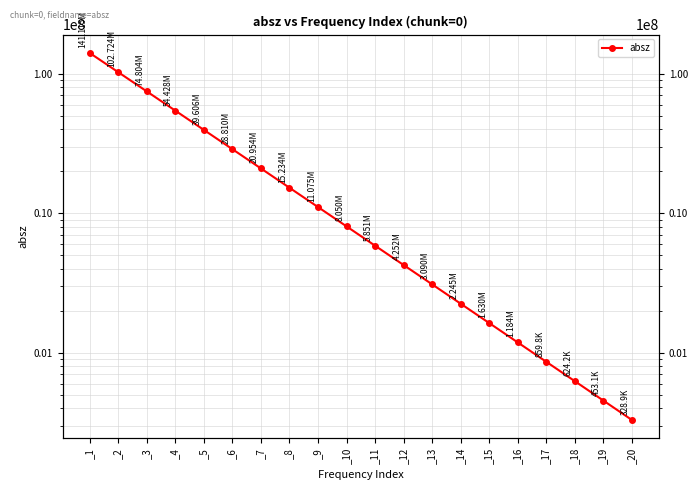

Rank the categories by value from highest to lowest.

_1, _2, _3, _4, _5, _6, _7, _8, _9, _10, _11, _12, _13, _14, _15, _16, _17, _18, _19, _20